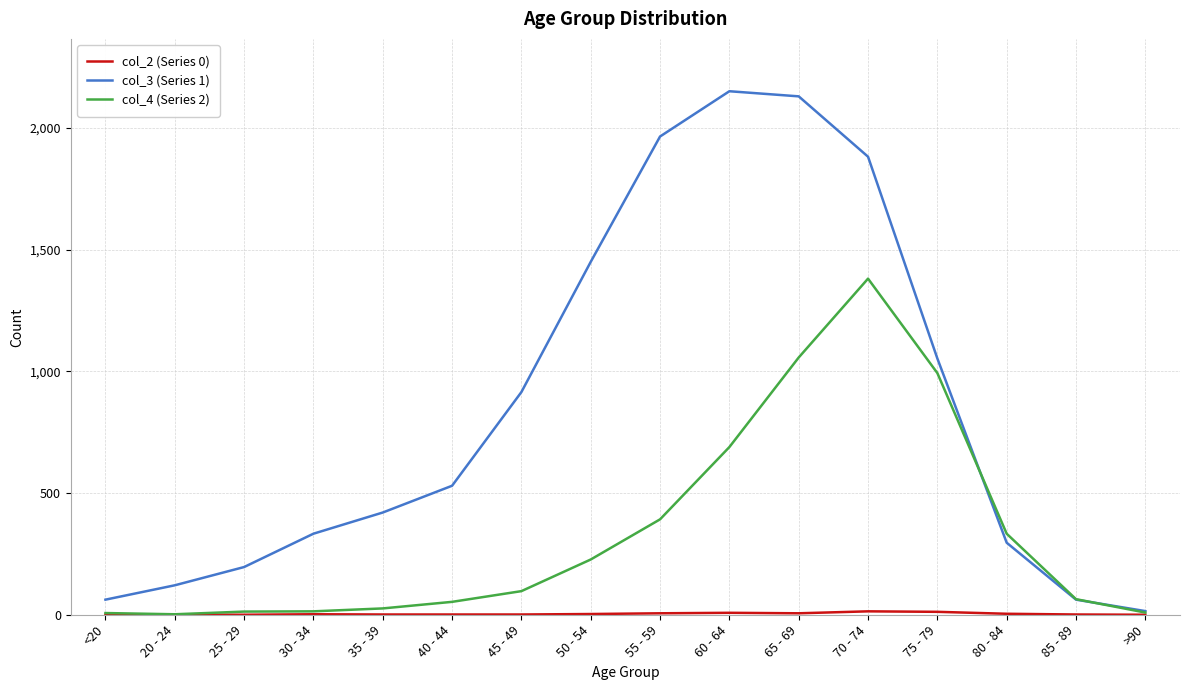

Between 35 - 39 and 40 - 44, which series saw the biggest shift?

col_3 (Series 1)